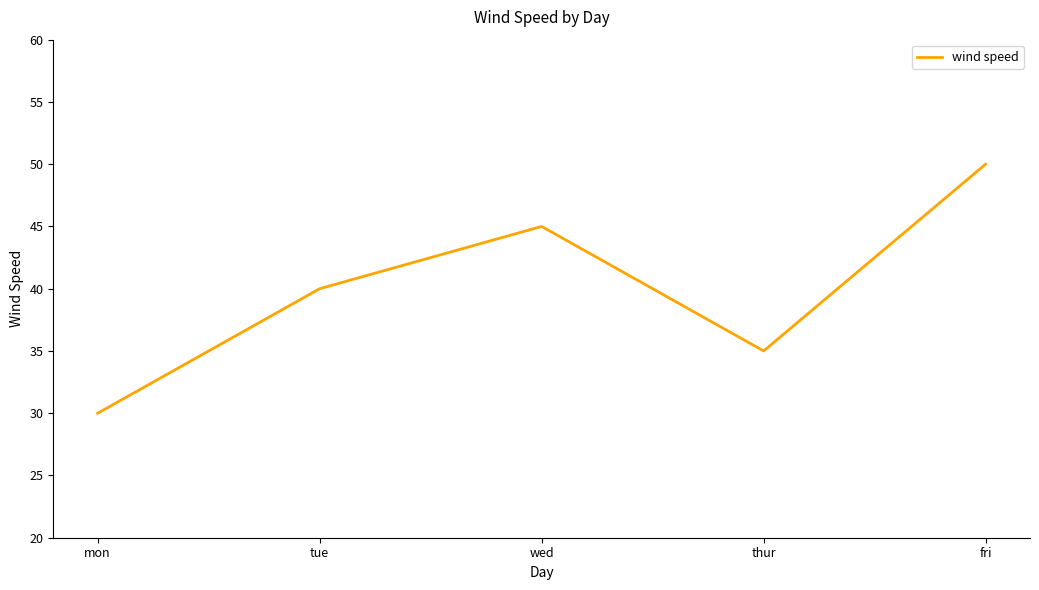

Reading left to right, list all the values displayed in this chart.

30	40	45	35	50